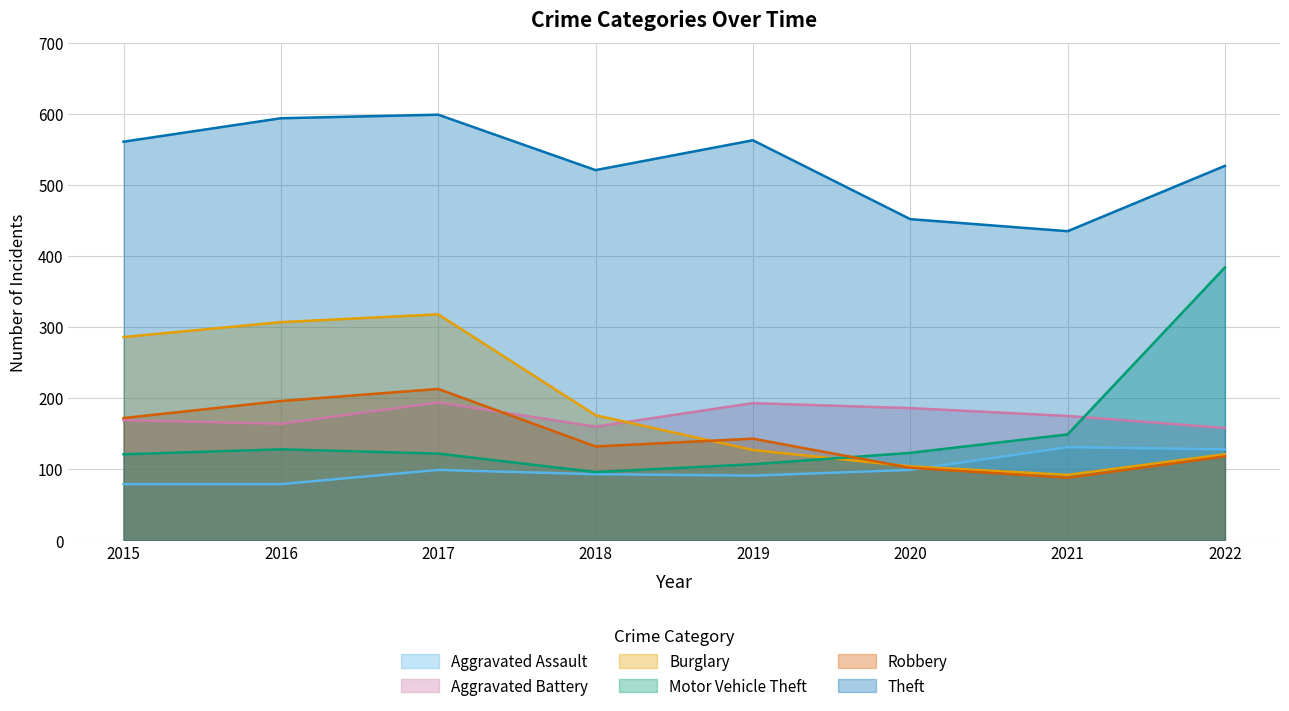

In Robbery, how many points are higher than both neighbors (excluding endpoints)?

2